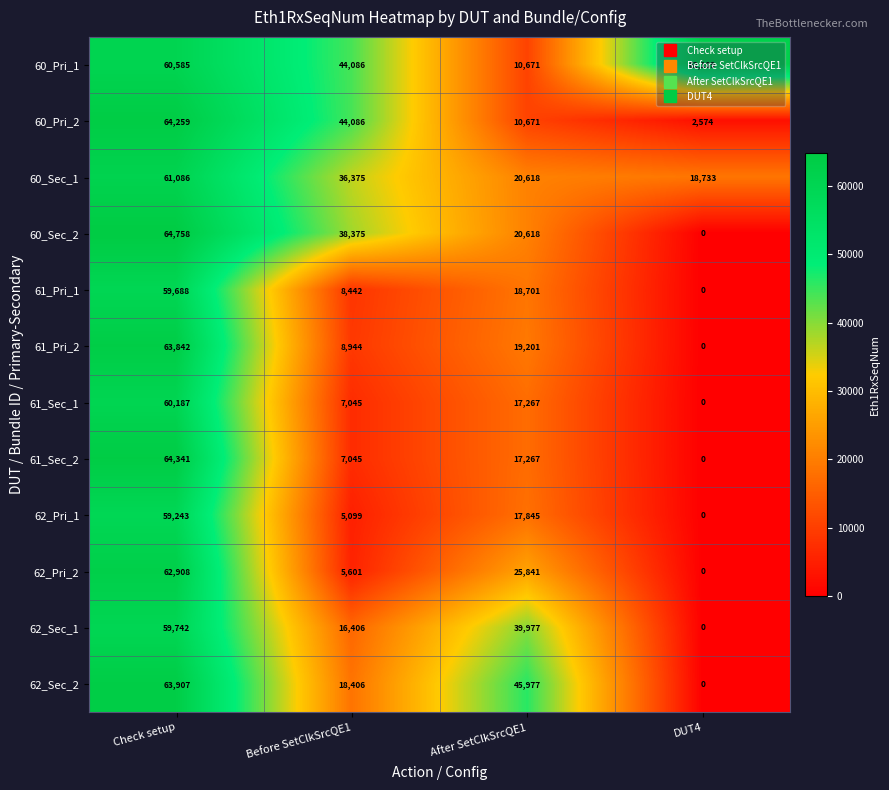

What is the average value of the 60_Sec_1 series?

34203